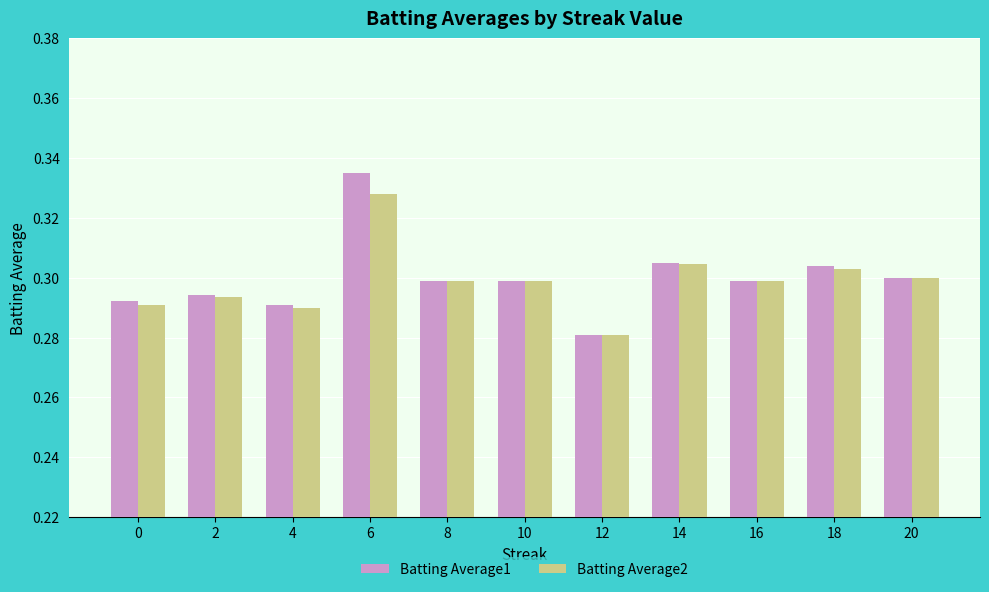

At which category does the chart reach its peak across all series?

6